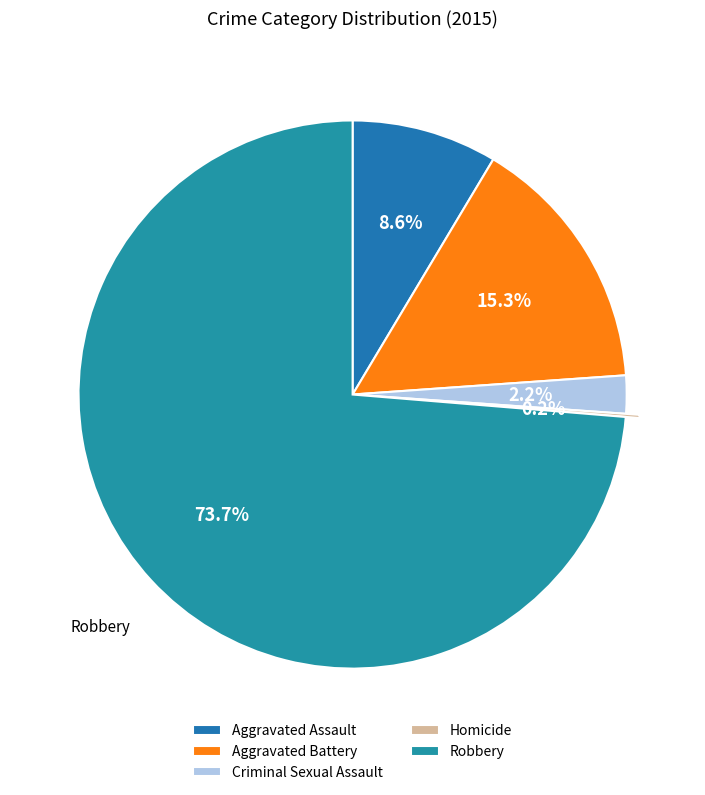

What percentage is the Aggravated Assault slice, to the nearest percent?

9%